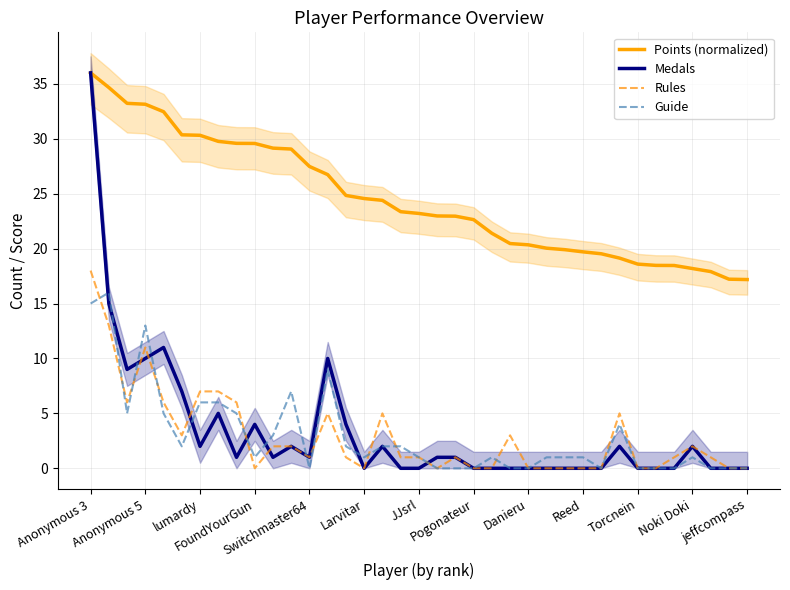

The value of Points (normalized) at Reed is 19.7. True or false?

True